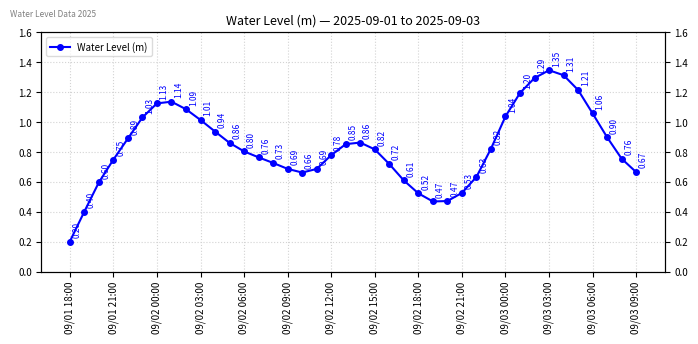

What is the maximum value shown in the chart?

1.3